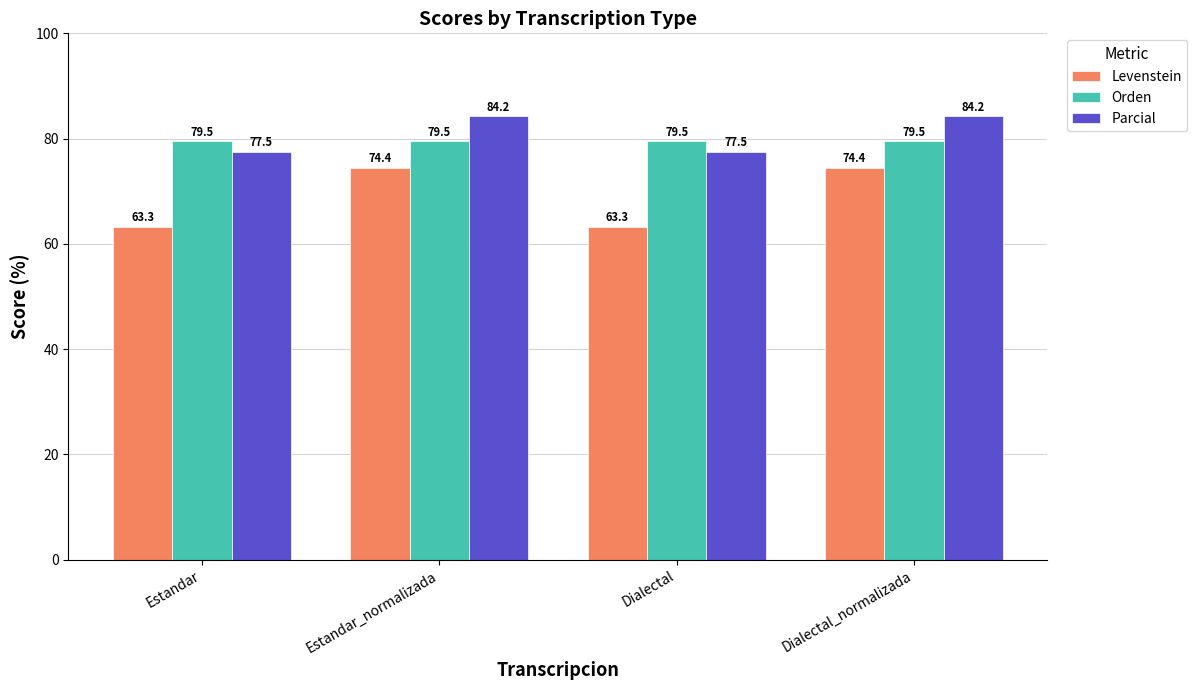

How many values in the Levenstein series exceed 74?

2